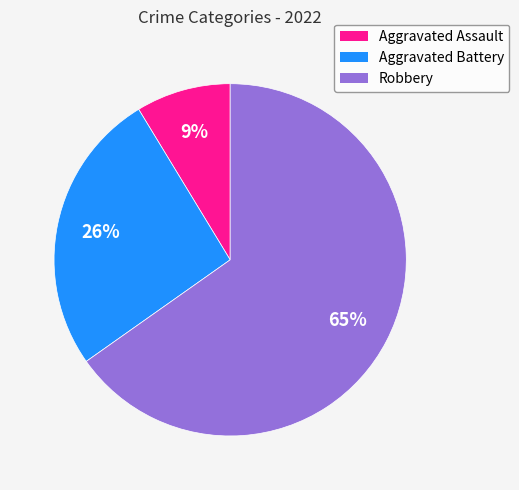

Rank the categories by value from lowest to highest.

Aggravated Assault, Aggravated Battery, Robbery